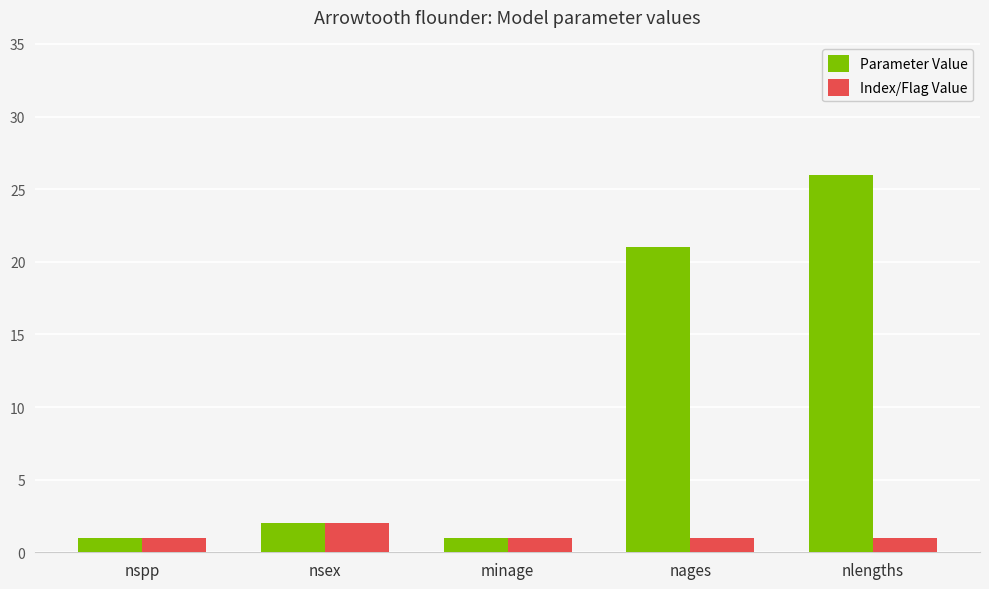

List the series in order of their overall mean, lowest first.

Index/Flag Value, Parameter Value